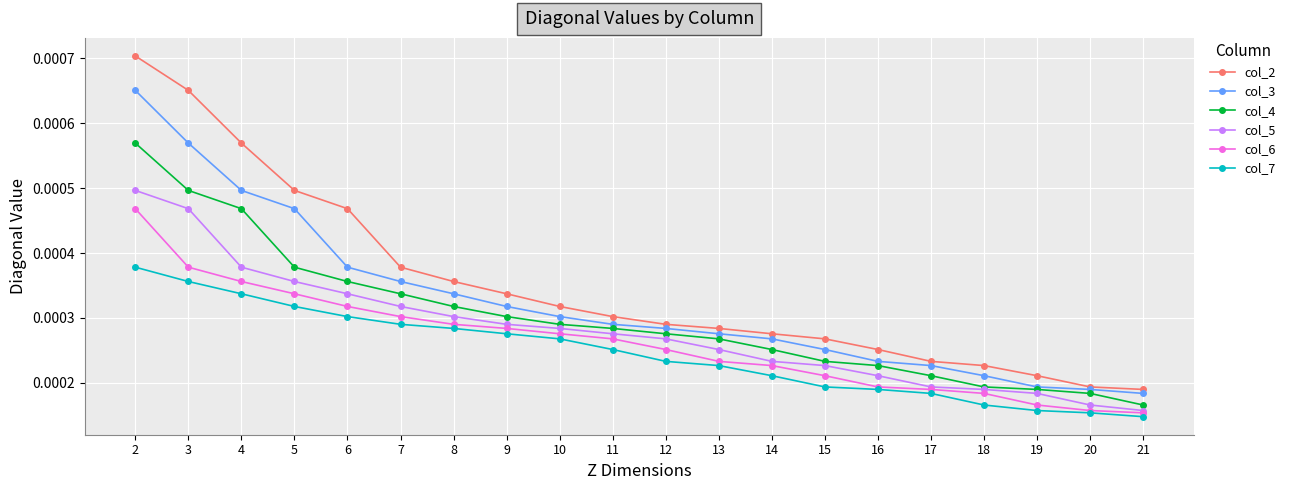

Which series has the widest spread of values?

col_2